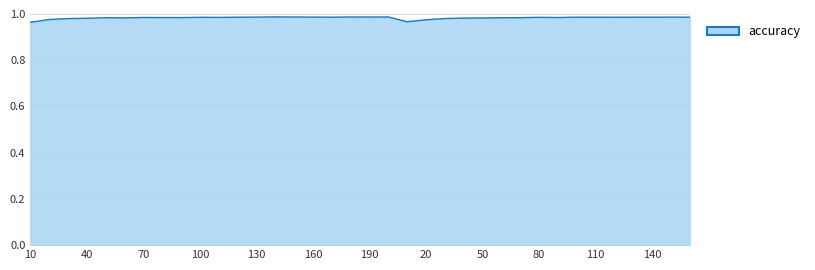

How many lines are shown in the chart?

1